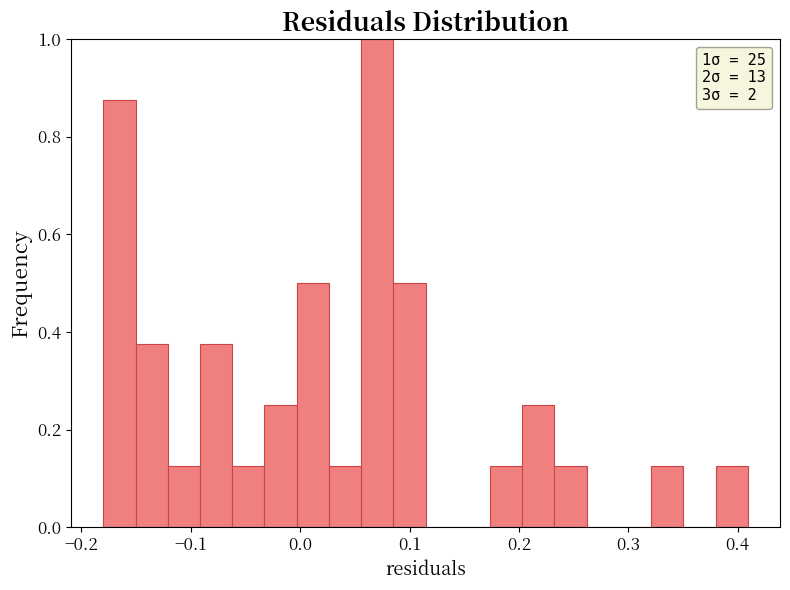

Read against the x-axis, roughly where is the centre of the tallest bar?

0.07